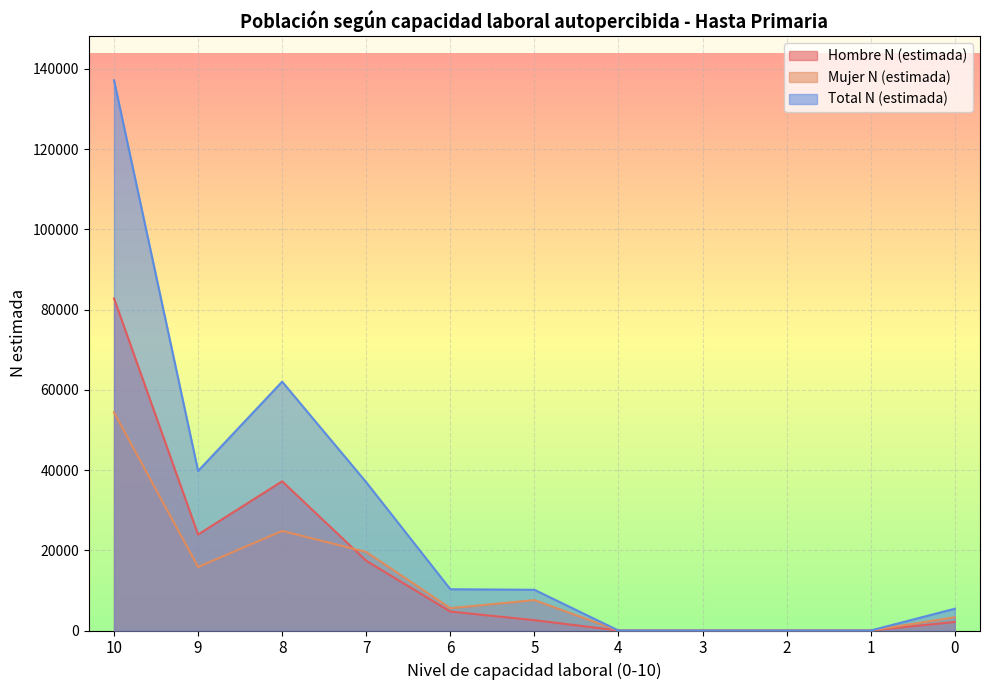

Which series ends up on top after the final intersection of Mujer N (estimada) and Hombre N (estimada)?

Mujer N (estimada)